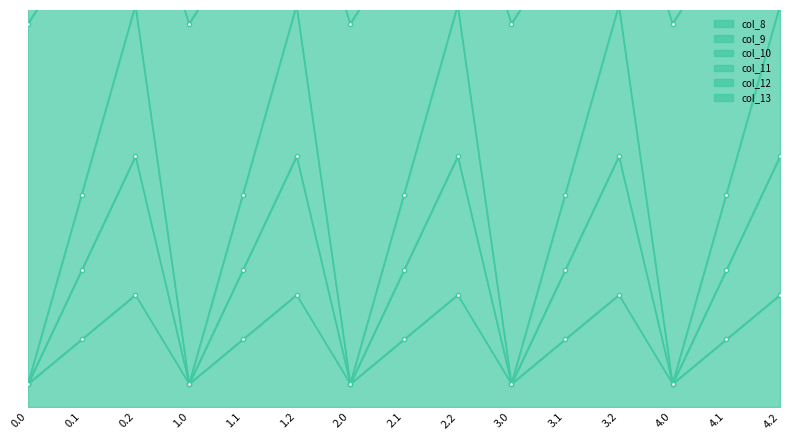

Which series has the widest spread of values?

col_10